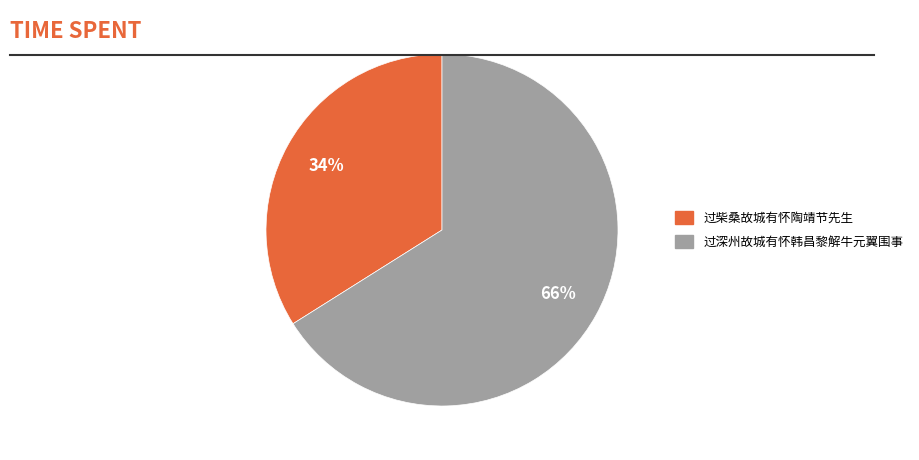

Rank the categories by value from lowest to highest.

过柴桑故城有怀陶靖节先生, 过深州故城有怀韩昌黎解牛元翼围事